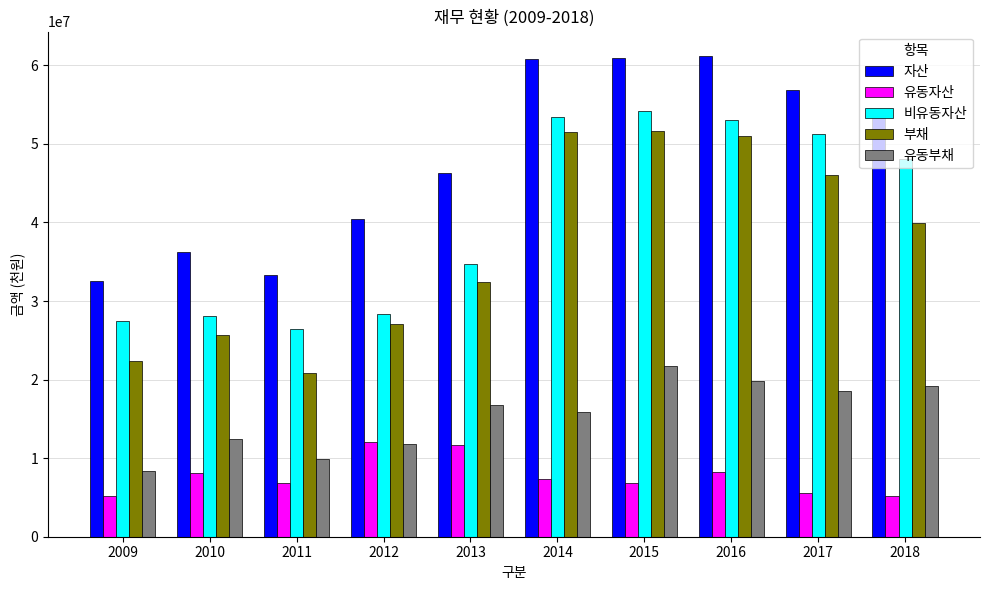

The value of 유동자산 at 2012 is 5458902. True or false?

False